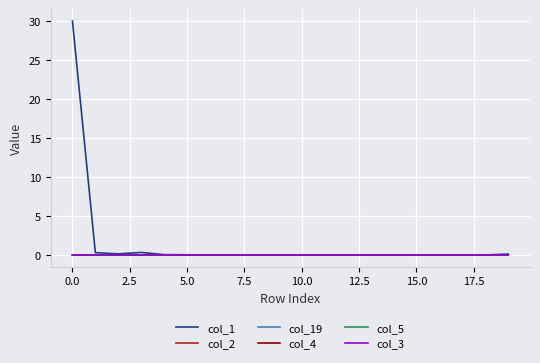

What is the maximum value shown in the chart?

30.0